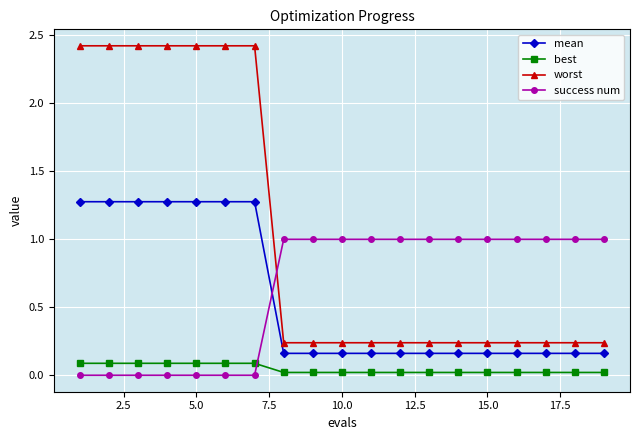

True or false: best and mean cross at least once.

False